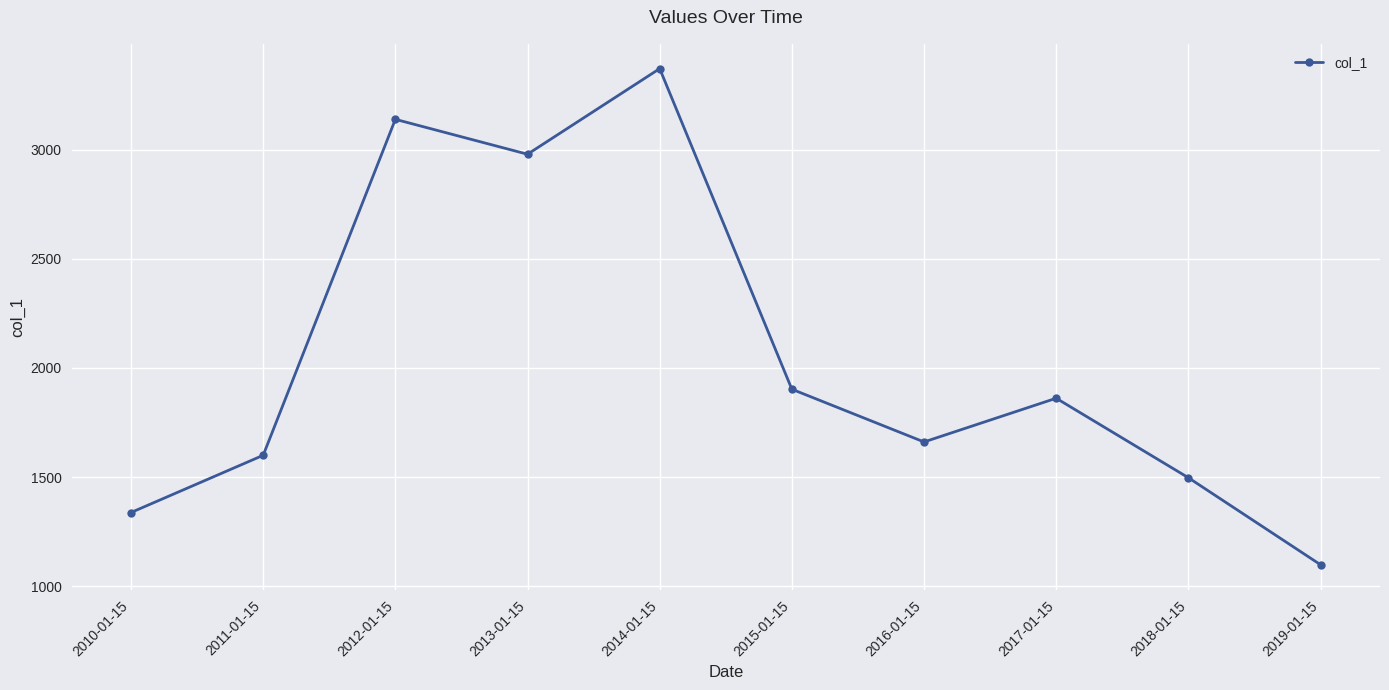

At which label is the value closest to 2235?

2015-01-15